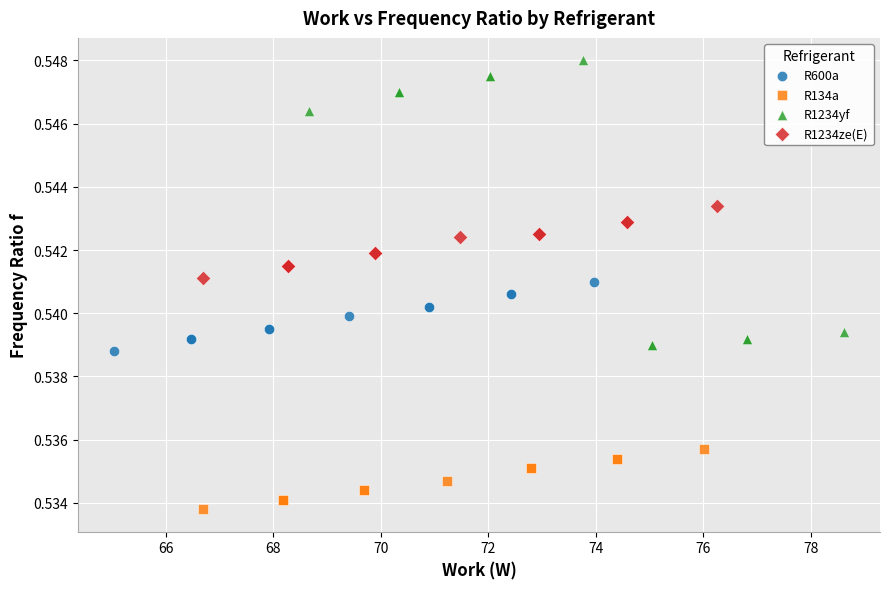

Which series contains the lowest Y value?

R134a